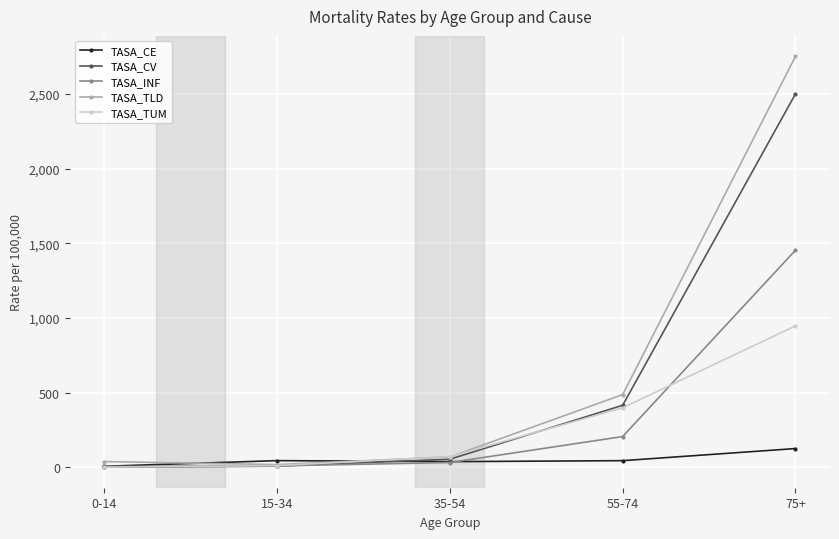

Is this an area chart (filled region under the line)?

No